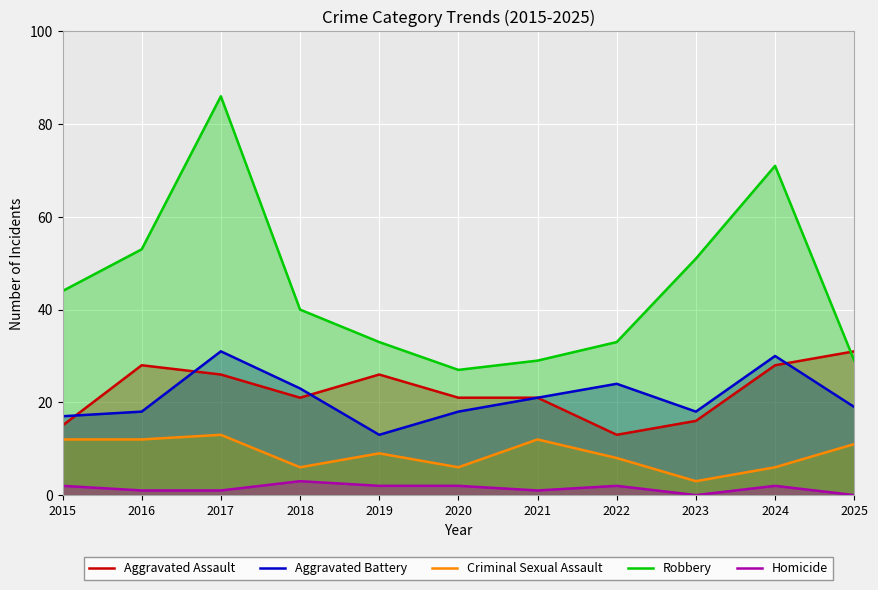

The Criminal Sexual Assault series shows 18 at 2015. True or false?

False